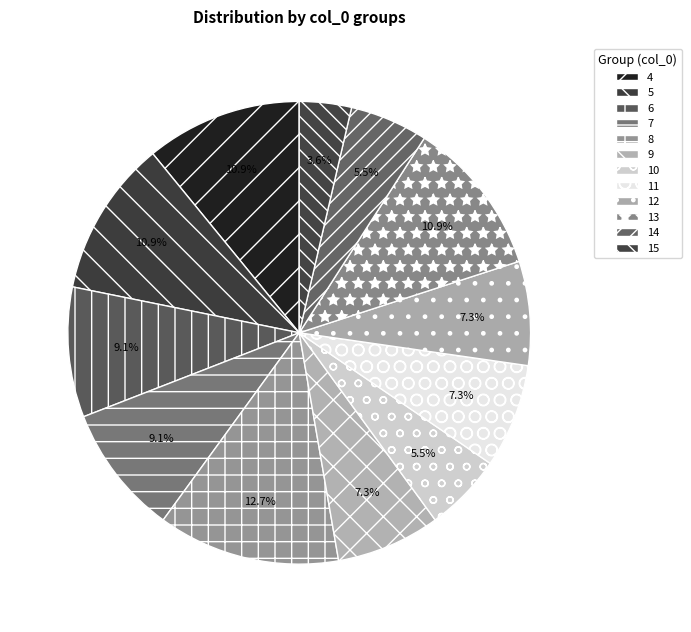

To the nearest percent, what portion does 7 represent?

9%